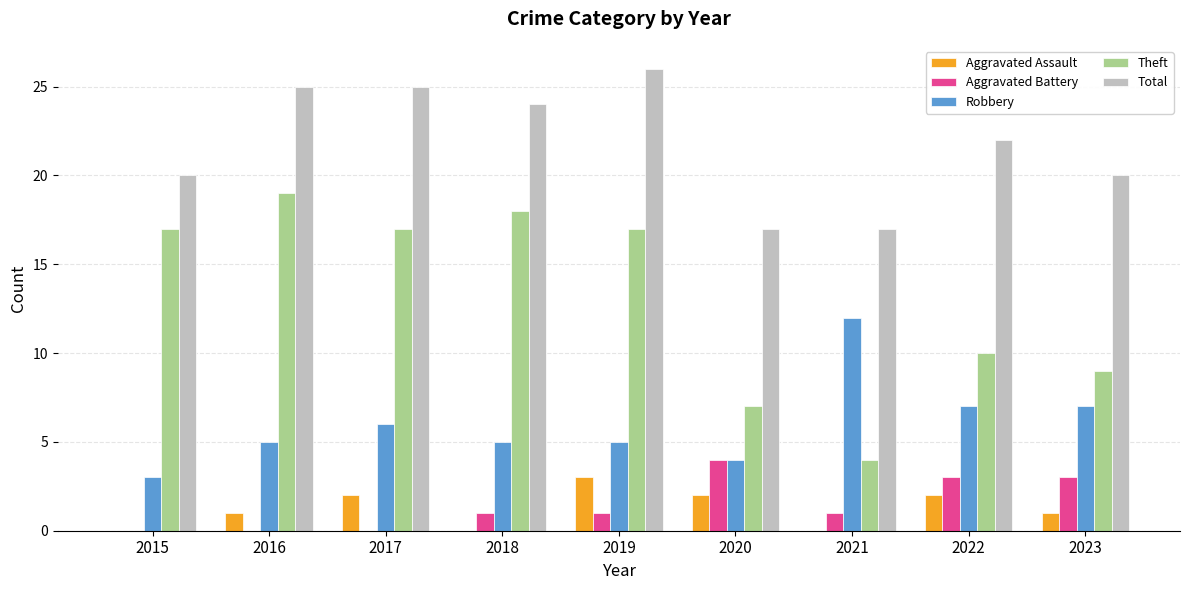

Read the Total value at 2023.

20